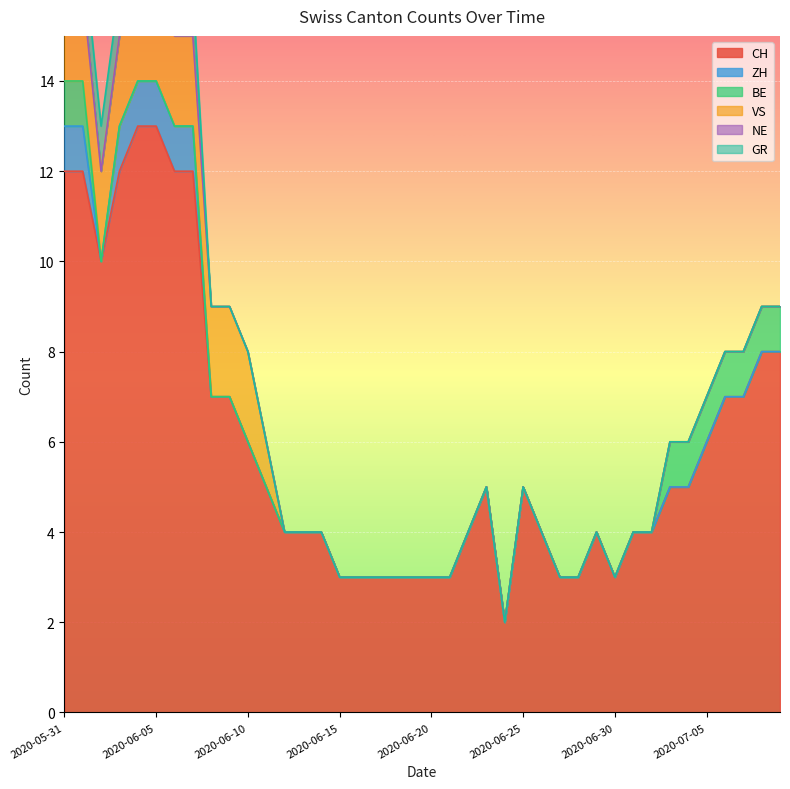

List the series in order of their peak value, lowest first.

NE, ZH, BE, GR, VS, CH